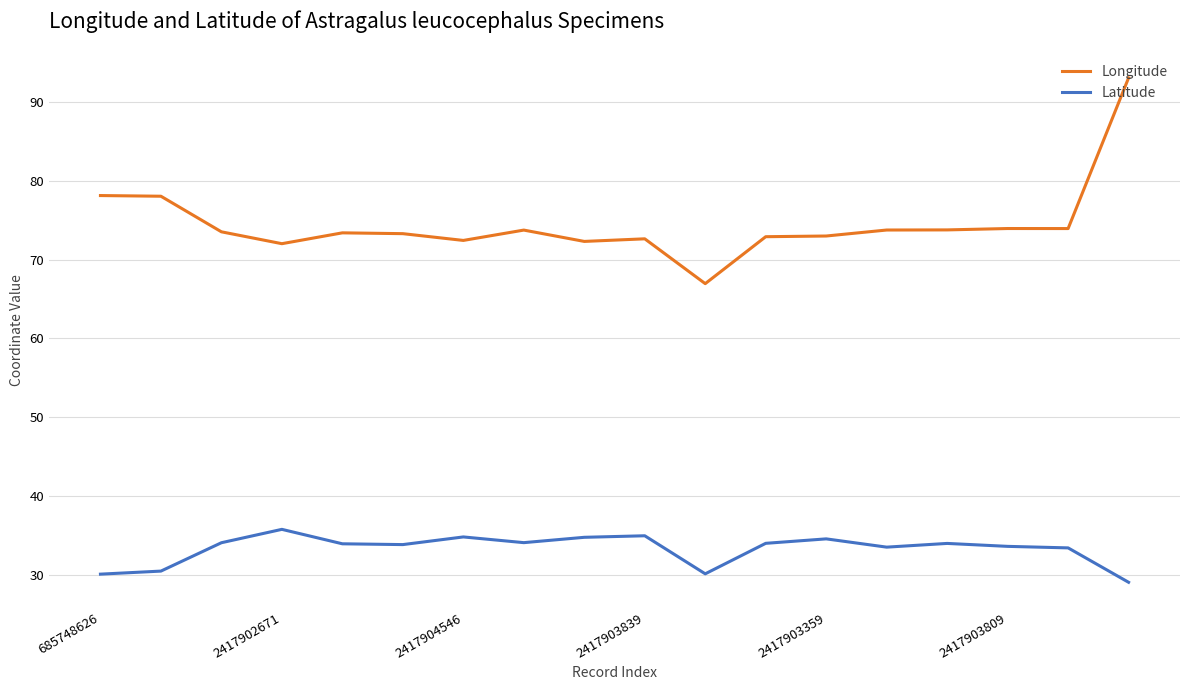

Rank the series by their average value, from lowest to highest.

Latitude, Longitude